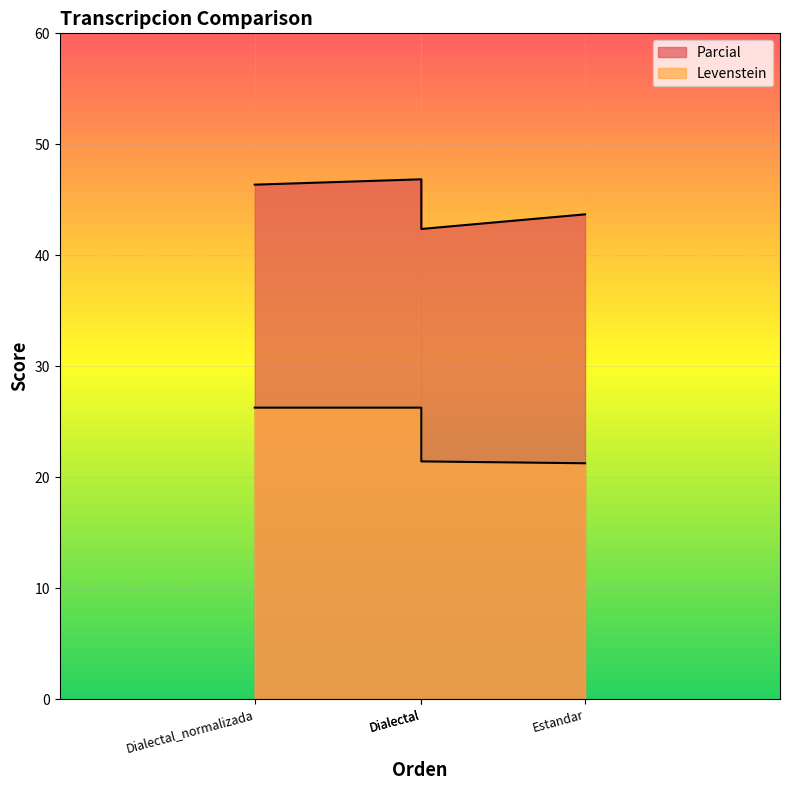

In Parcial, how many points are higher than both neighbors (excluding endpoints)?

1